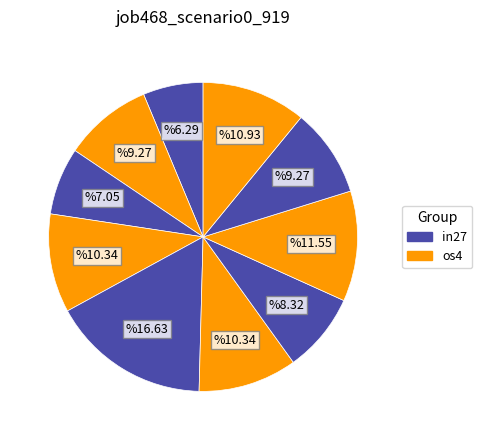

To the nearest percent, what is the average slice percentage?

10%